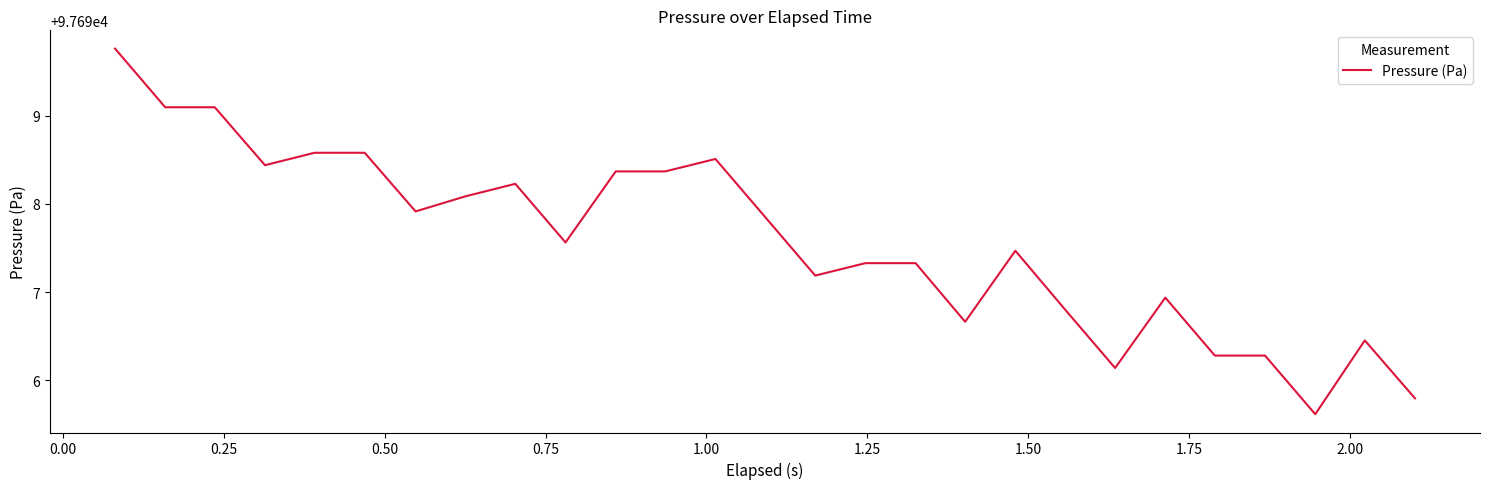

What is the smallest value displayed?

97695.6